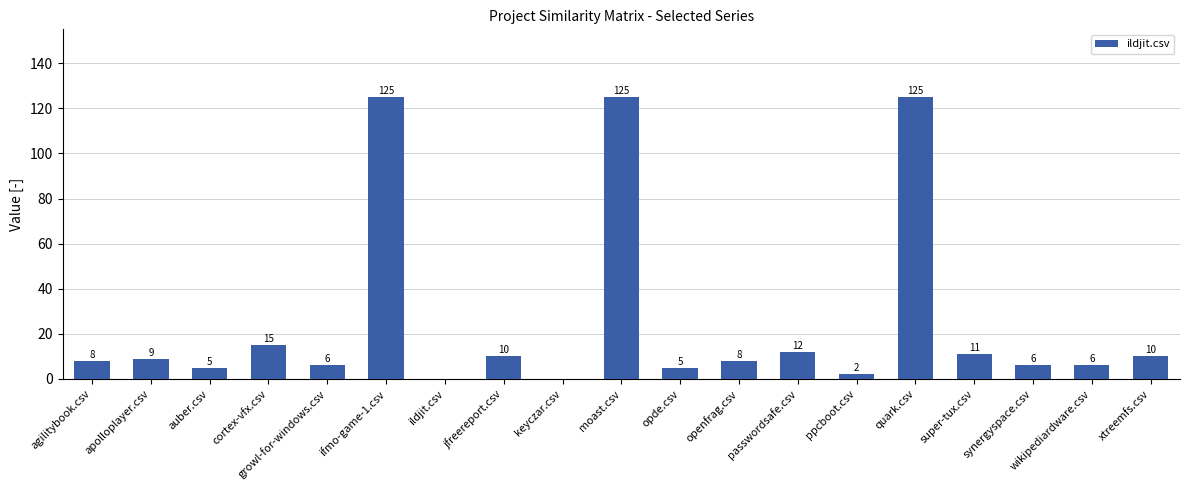

What is the sum of all values?

488